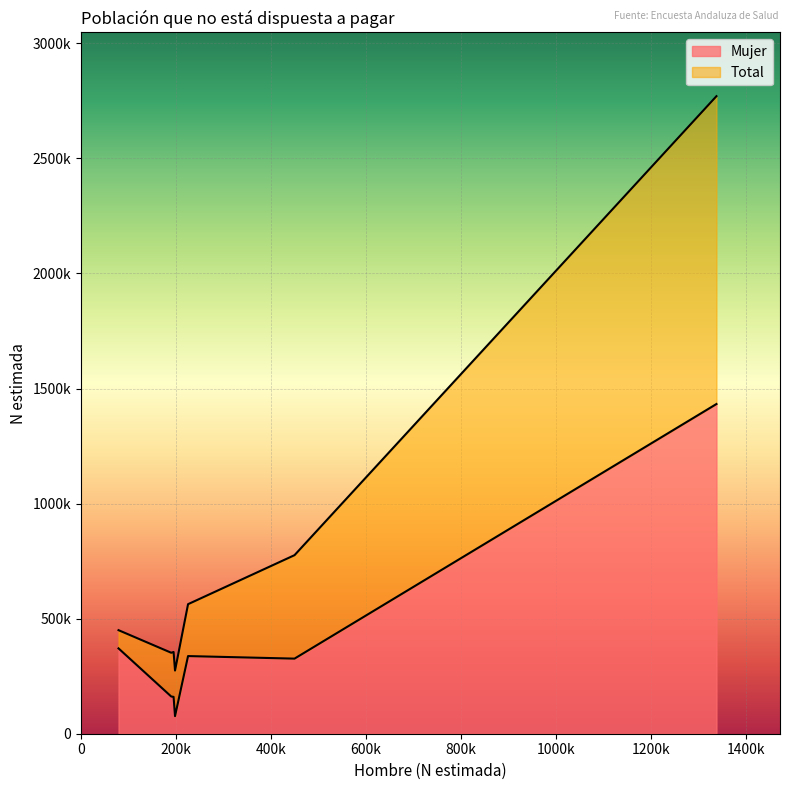

What is the smallest value displayed?

76433